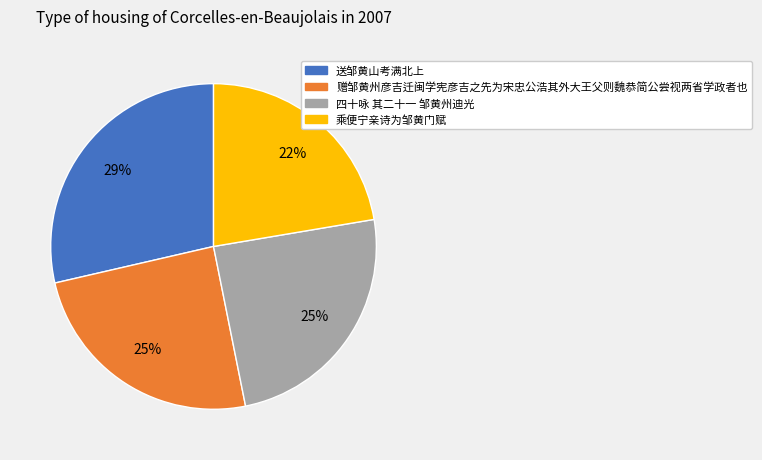

What is the largest slice in the pie chart?

送邹黄山考满北上